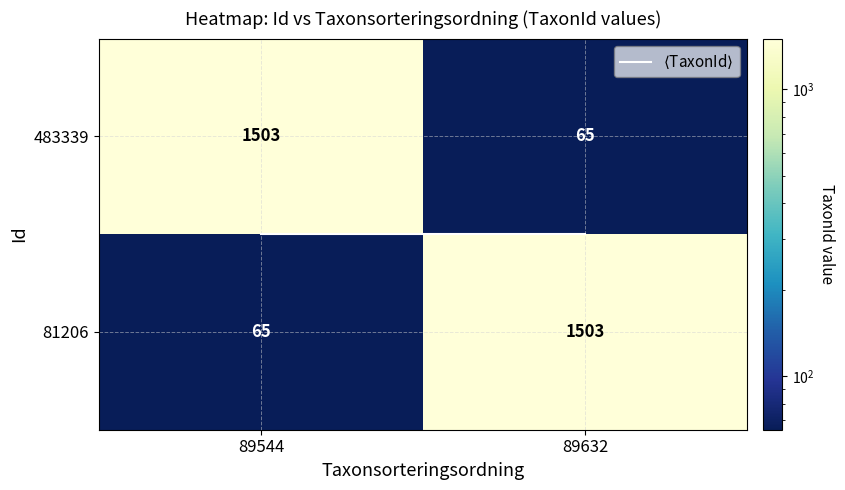

What is the maximum value shown in the chart?

1503